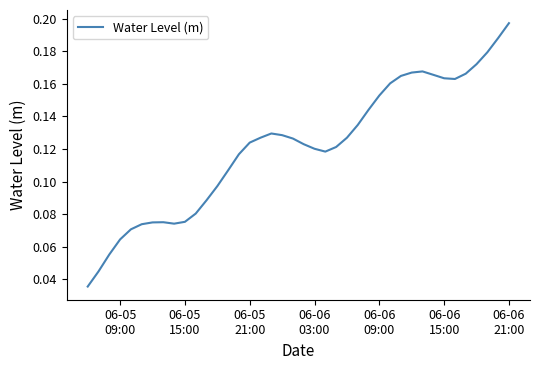

How many categories are shown in the chart?

40